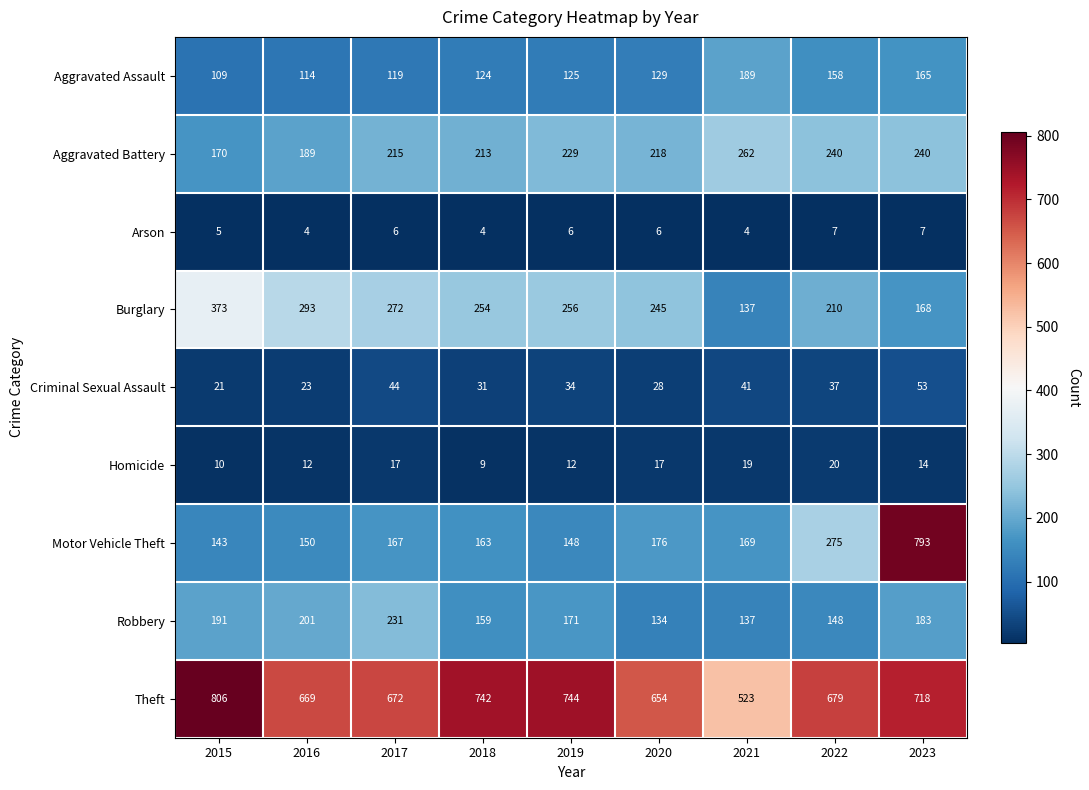

What is the smallest value displayed?

4